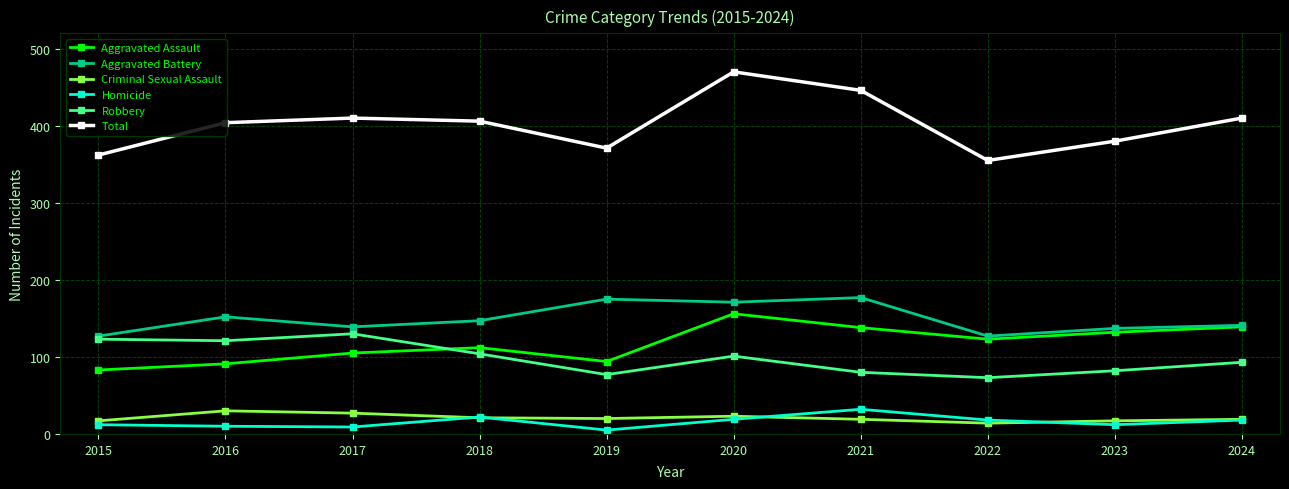

What are all the series names shown in the legend?

Aggravated Assault, Aggravated Battery, Criminal Sexual Assault, Homicide, Robbery, Total